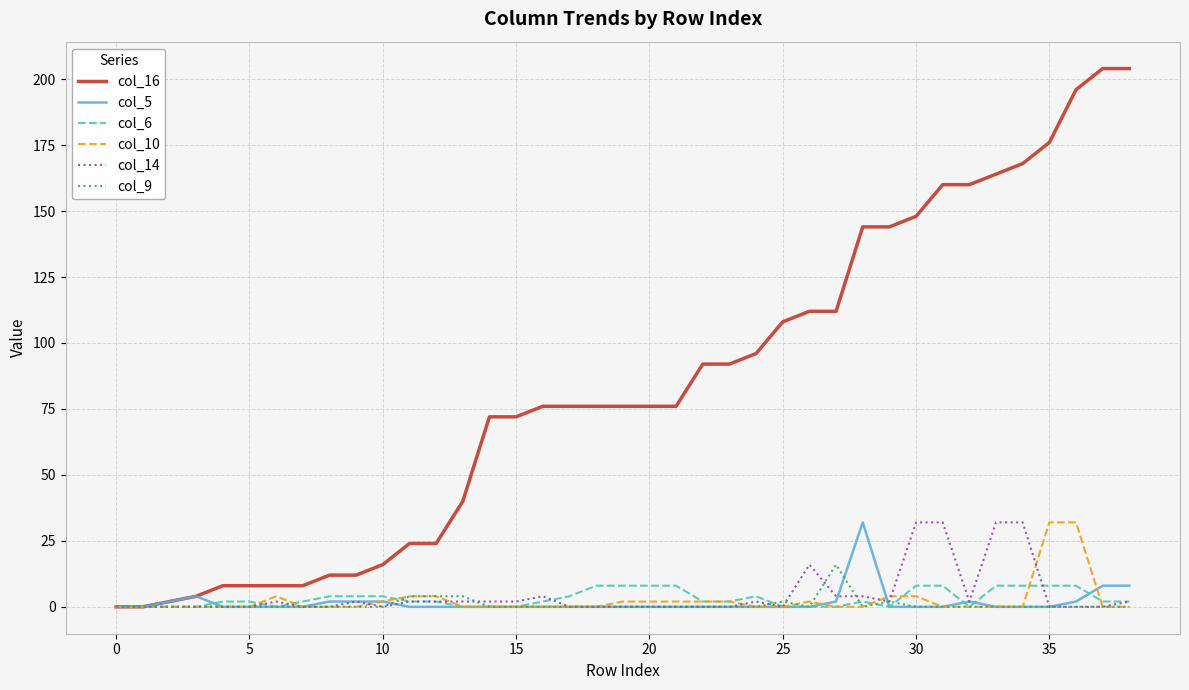

Which series has the largest range (max minus min)?

col_16